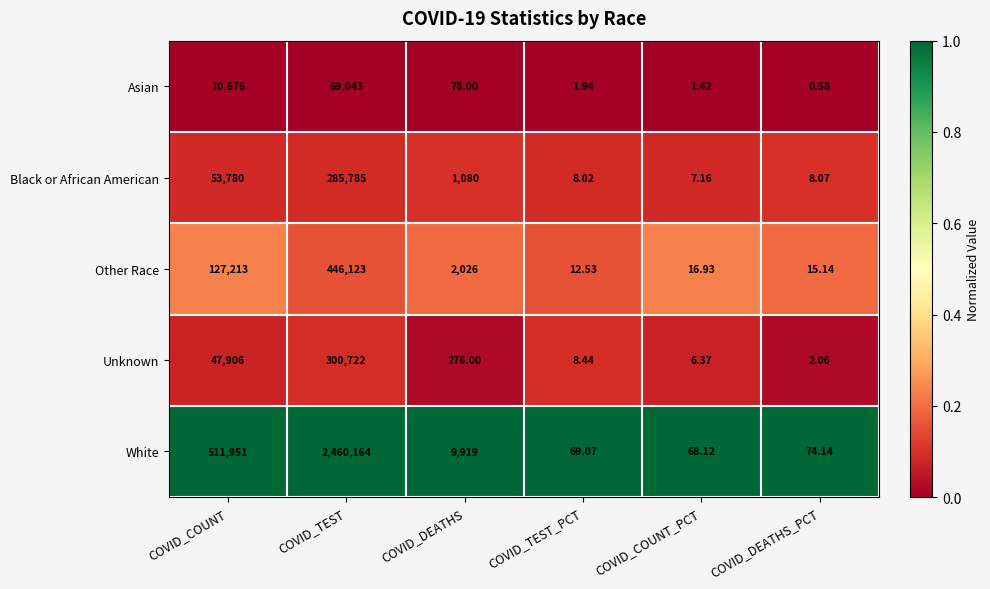

Which series has the largest total across all categories?

White